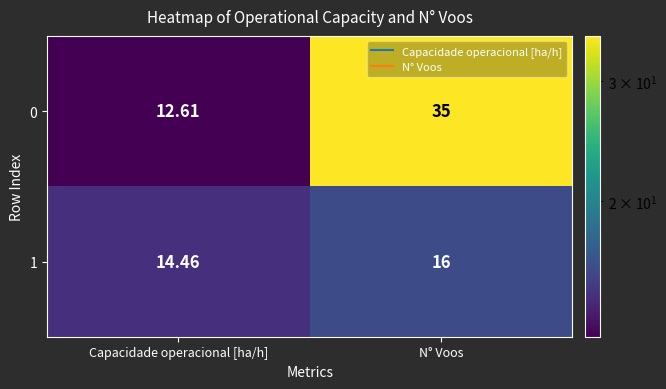

Which category has the highest value in the 1 series?

N° Voos